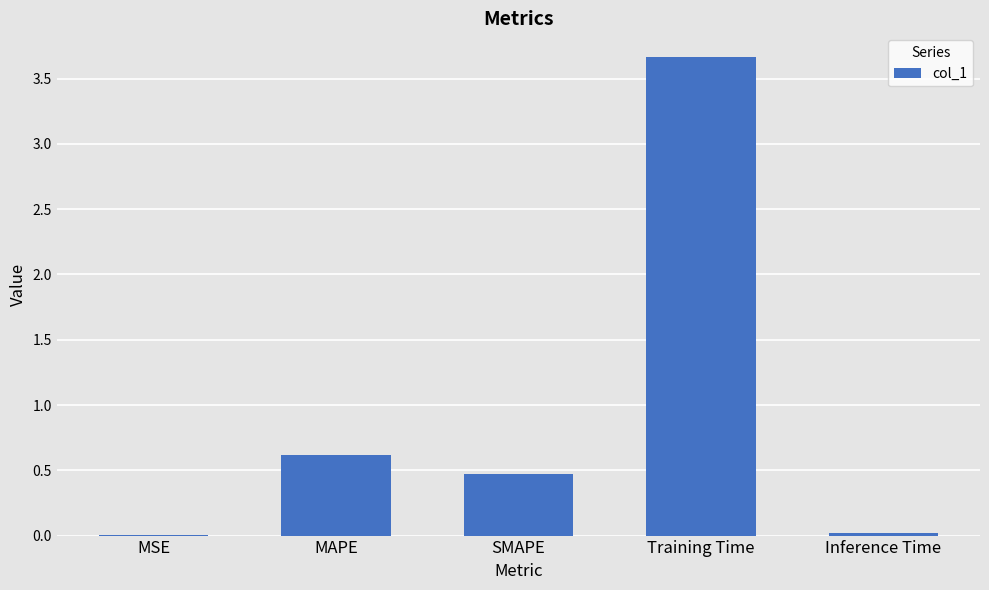

Count the number of data series in this chart.

1